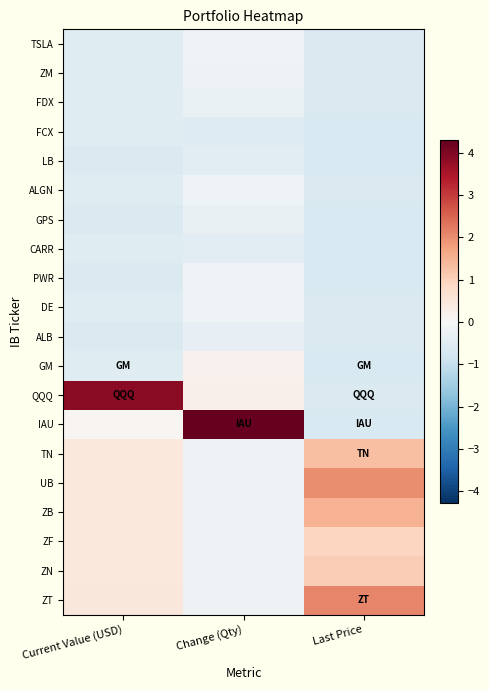

Which series has the largest range (max minus min)?

IAU